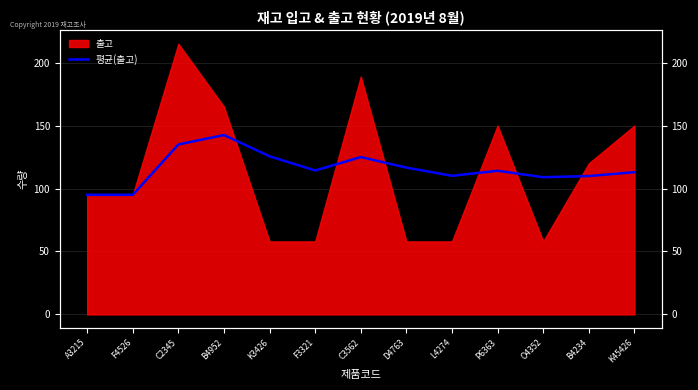

At which label does the data first exceed 114?

C2345